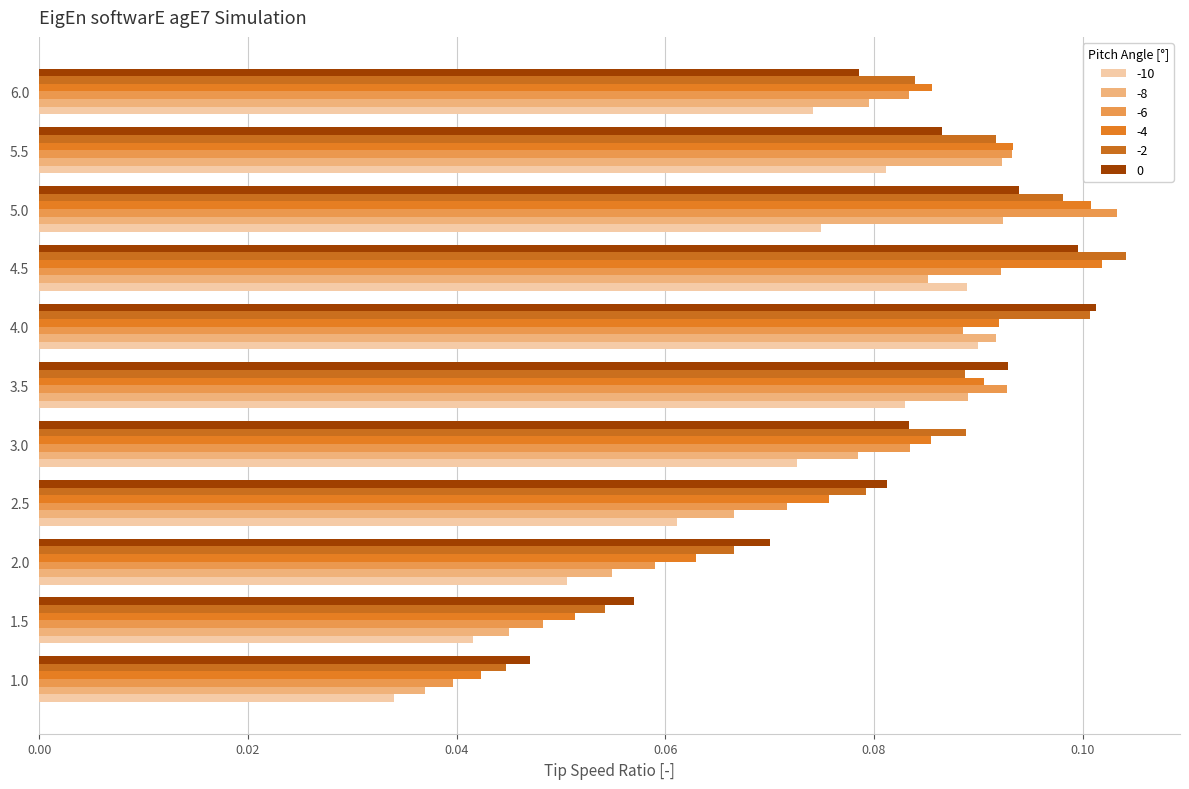

What is the value of the -8 bar at the 4th from the left?

0.1